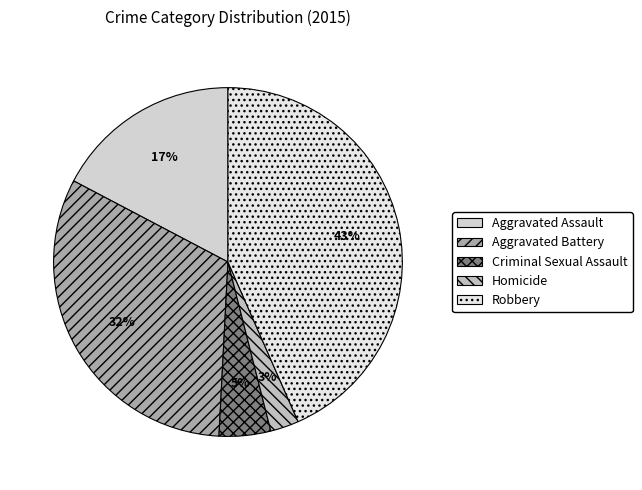

Rank the categories by value from highest to lowest.

Robbery, Aggravated Battery, Aggravated Assault, Criminal Sexual Assault, Homicide